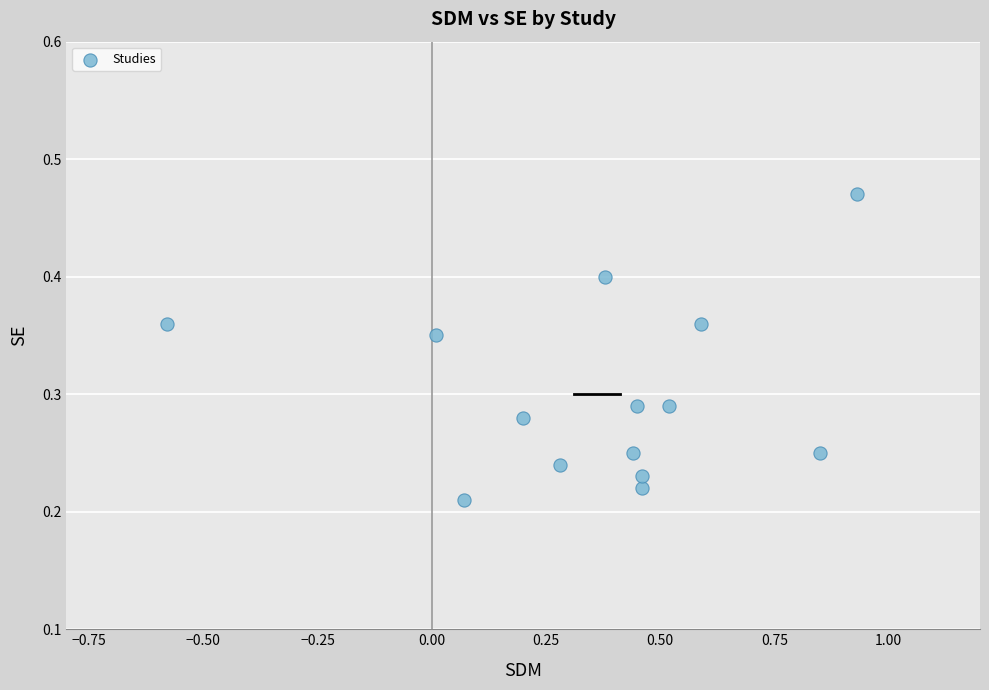

What is the range of X values (max minus min)?

1.5